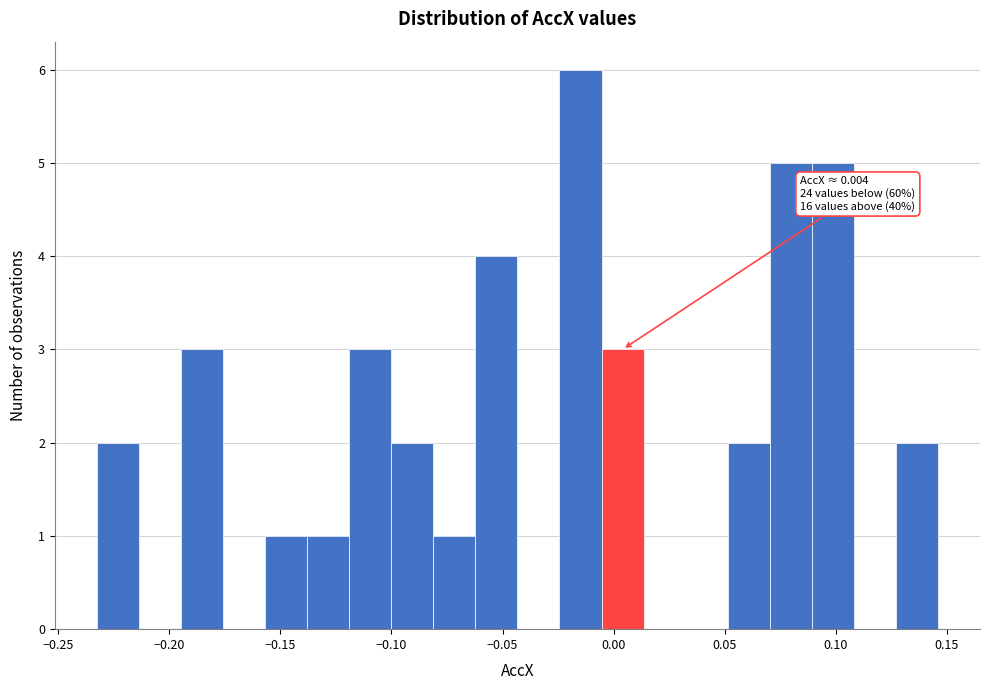

Around what value on the x-axis is the tallest bar? Give the approximate position of its centre, as read against the axis.

-0.015